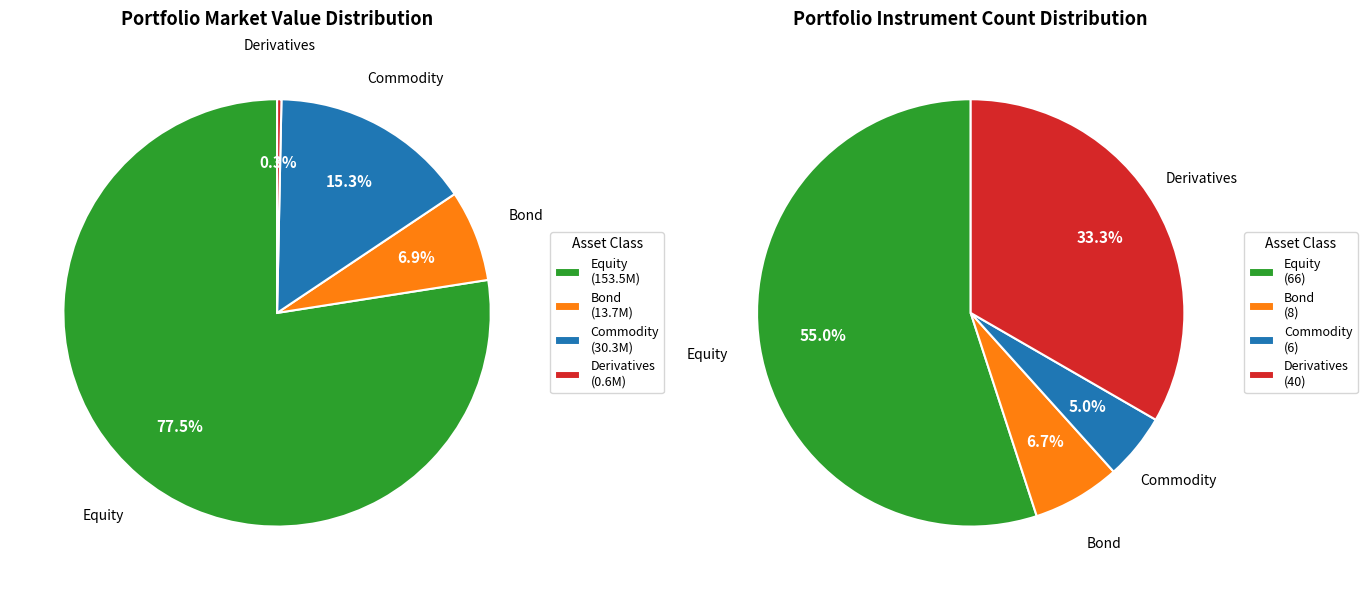

How many segments does this pie chart have?

4